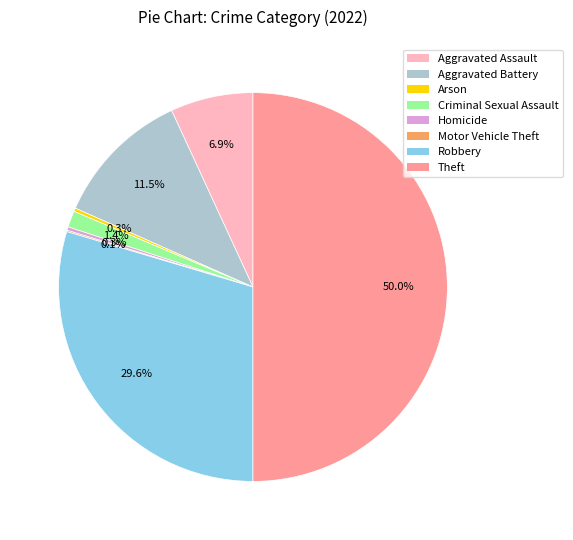

Is it true that Theft is 60% of the pie?

False